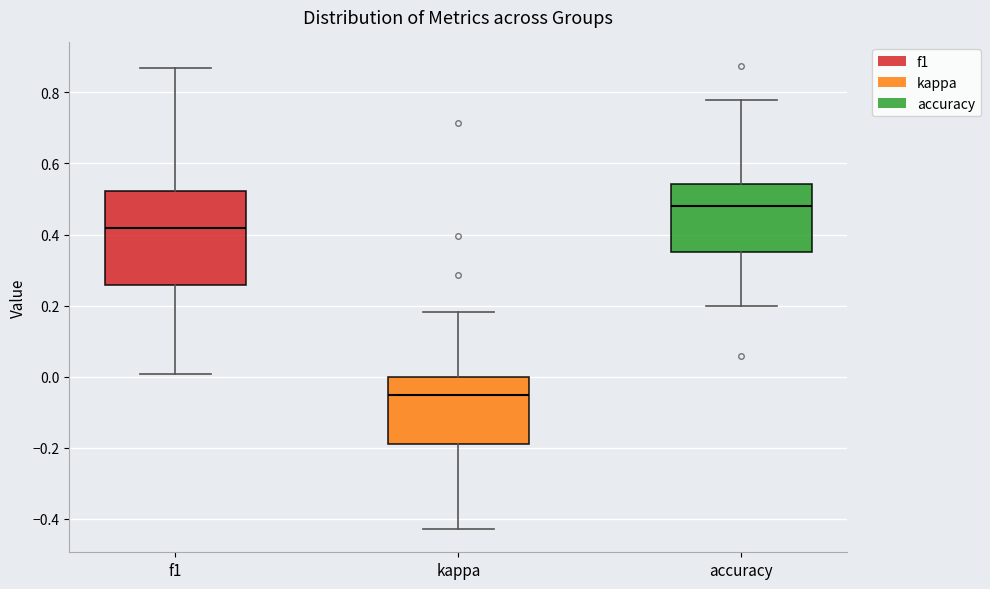

Where does the upper whisker of the box for kappa end on the y-axis? The values are not printed on the chart, so give them approximately, as read against the axis.

0.18